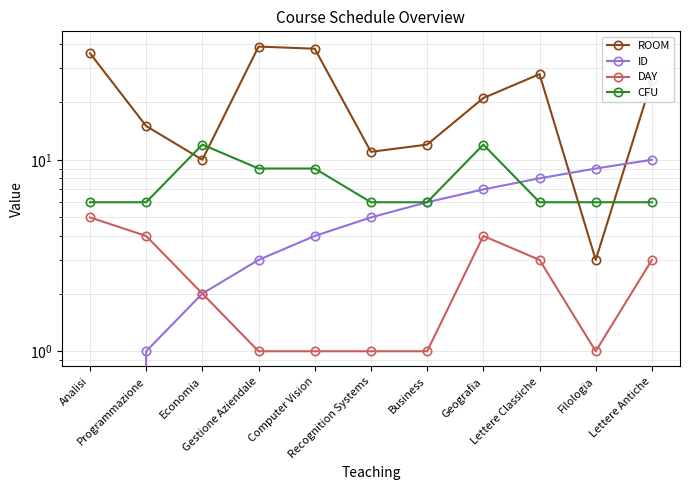

Where does the ID series first go above 5?

Business